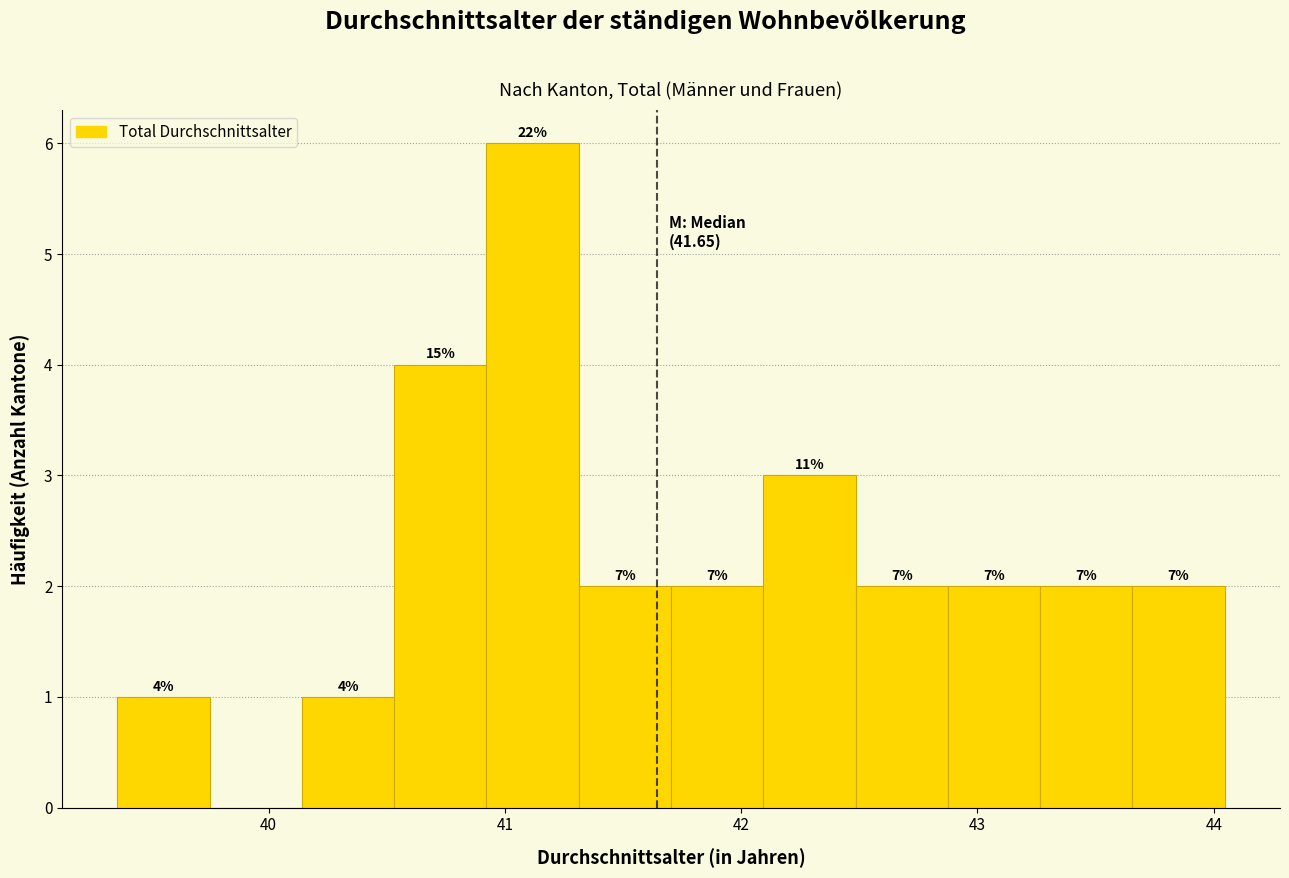

Around what value on the x-axis is the tallest bar? Give the approximate position of its centre, as read against the axis.

41.1